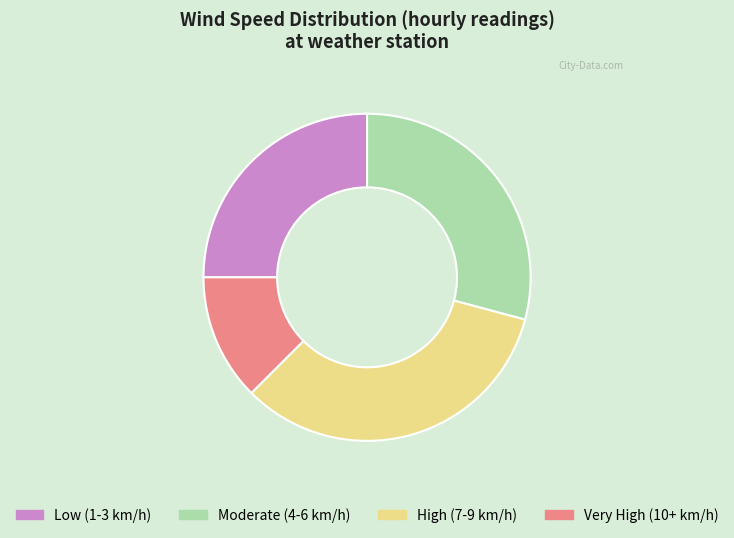

Is the sum of Very High (10+ km/h) and Moderate (4-6 km/h) greater than half?

No